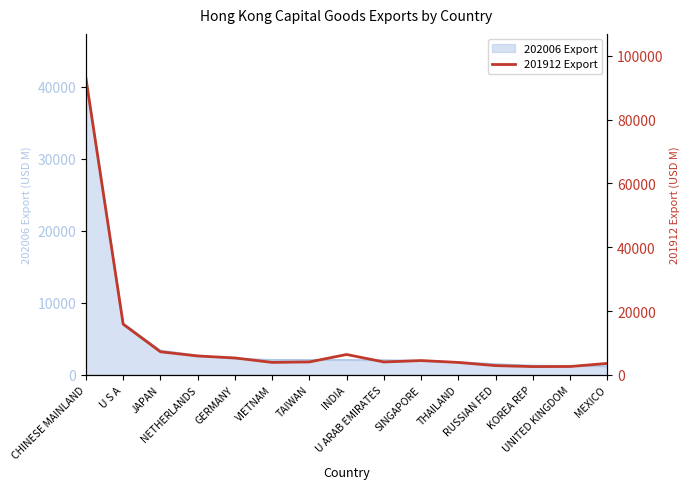

At which label does the data first exceed 4034?

CHINESE MAINLAND